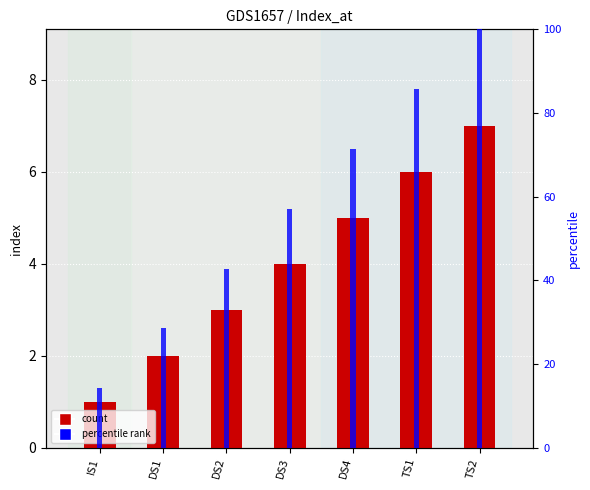

What is the minimum value shown in the chart?

1.0